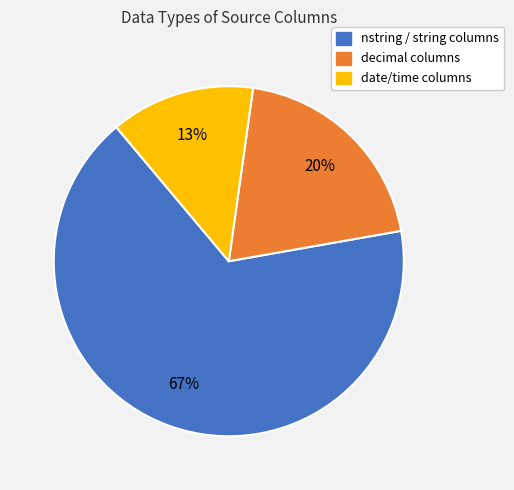

Is there any slice that represents more than half of the pie?

Yes